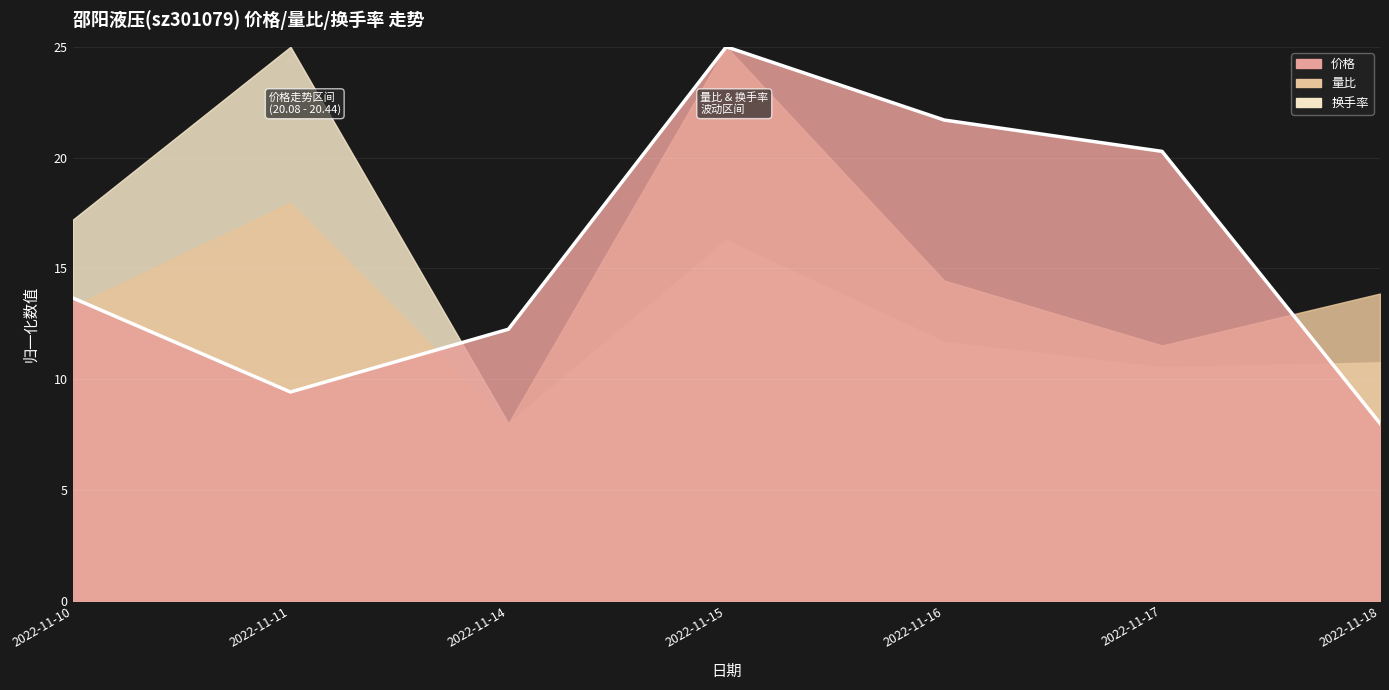

After their last crossing, which series has the higher values: 价格 or 换手率?

换手率